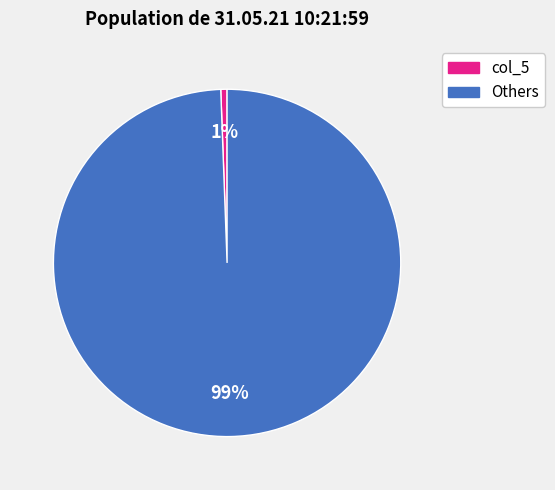

Is there any slice that represents more than half of the pie?

Yes